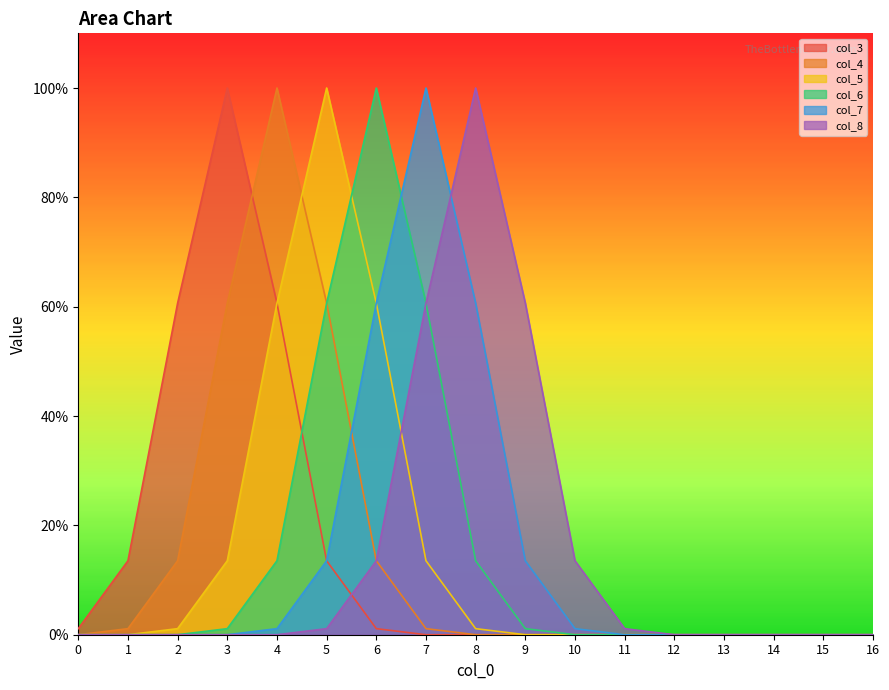

True or false: col_7 and col_5 cross at least once.

False